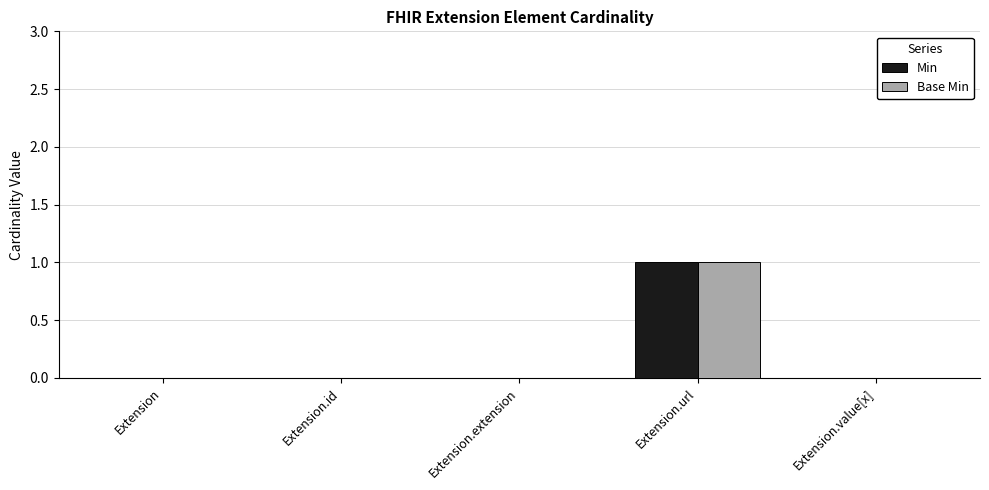

How many series are shown in this chart?

2